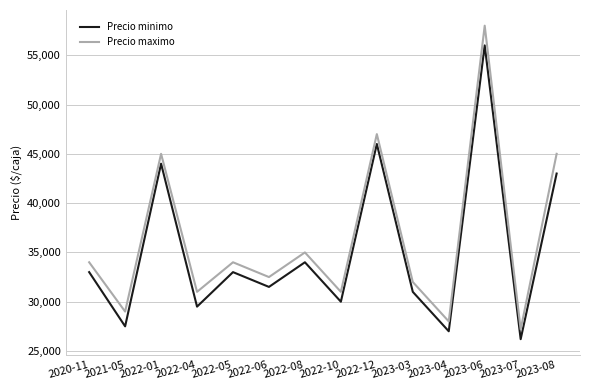

What is the difference between the maximum and minimum values in the Precio maximo series?

30800